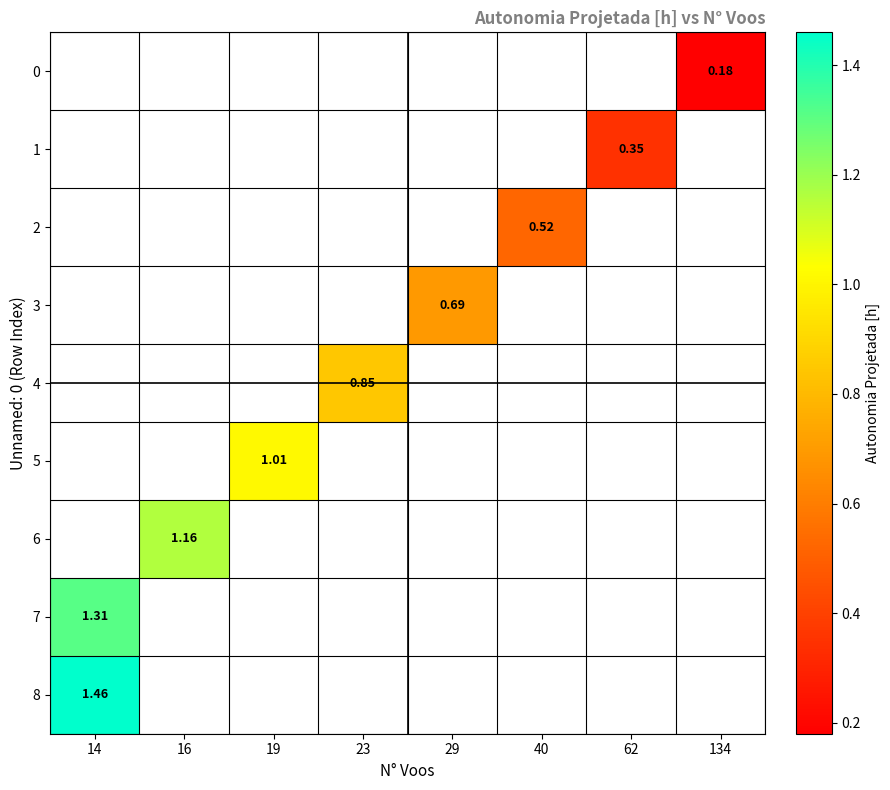

List the labels in order of 3 value, largest first.

14, 16, 19, 23, 29, 40, 62, 134